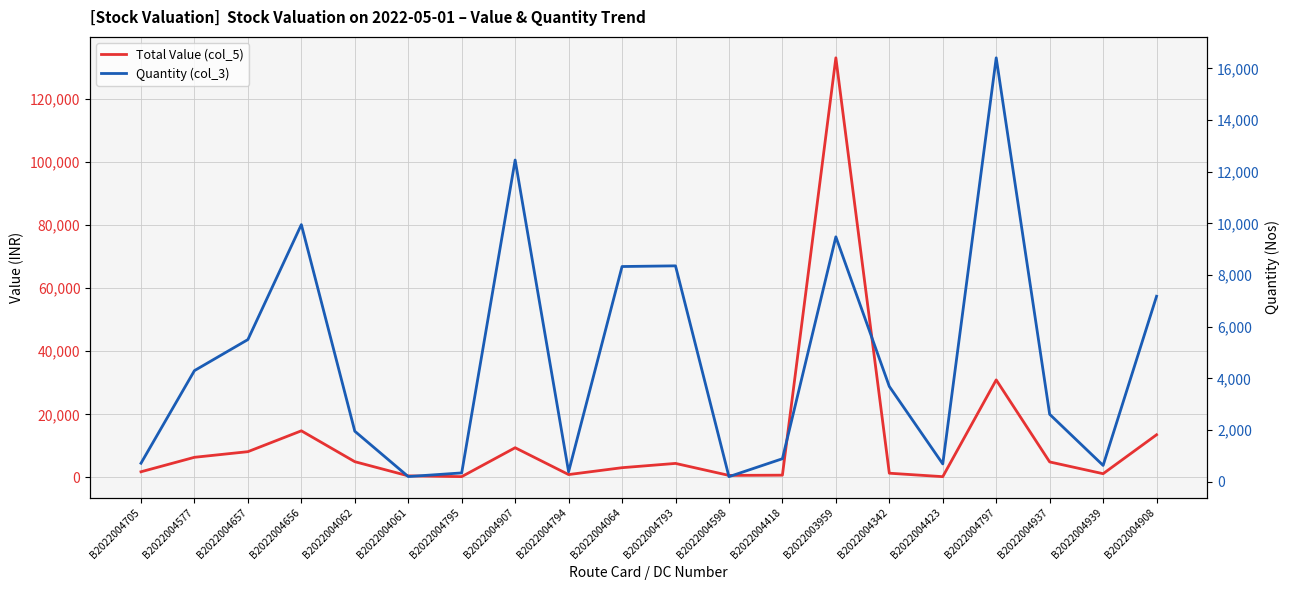

What is the difference between the maximum and minimum values in the Total Value (col_5) series?

132654.6